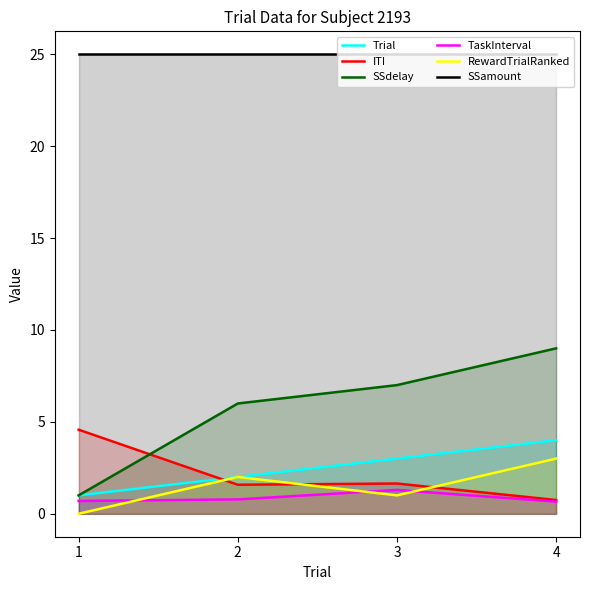

What is the difference between the highest and lowest values at 3?

24.0